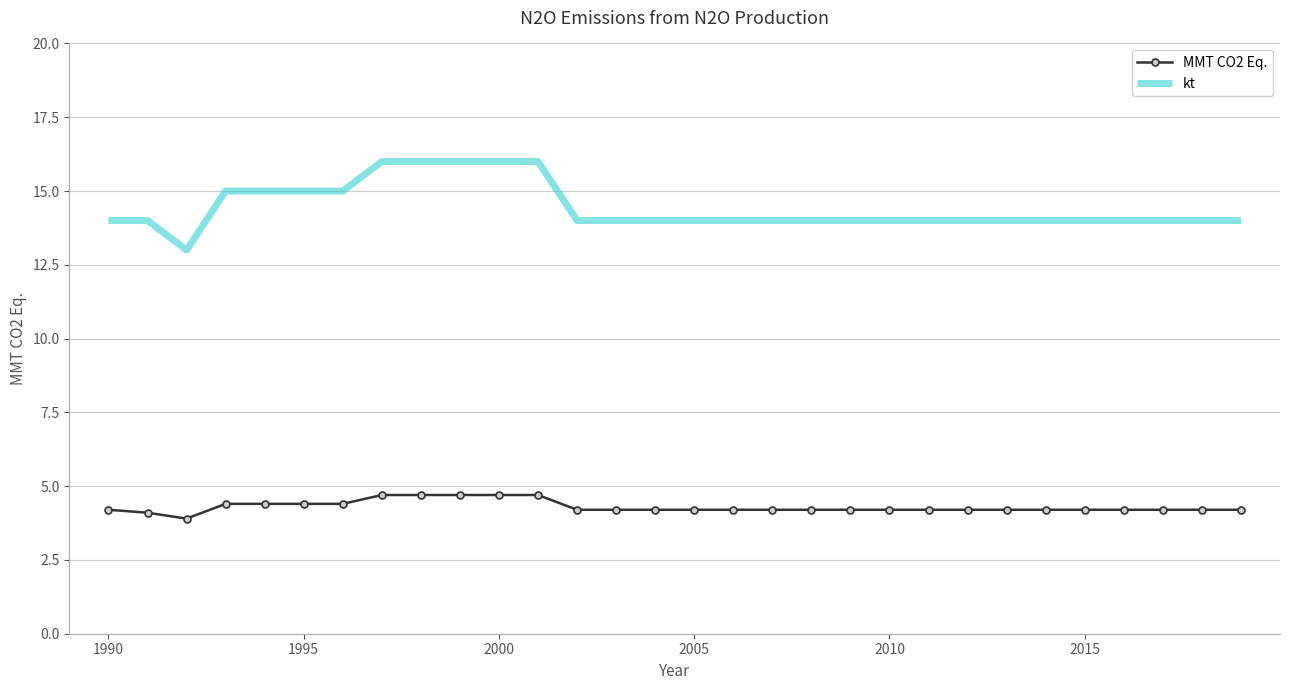

What is the difference between the maximum and minimum values in the kt series?

3.0